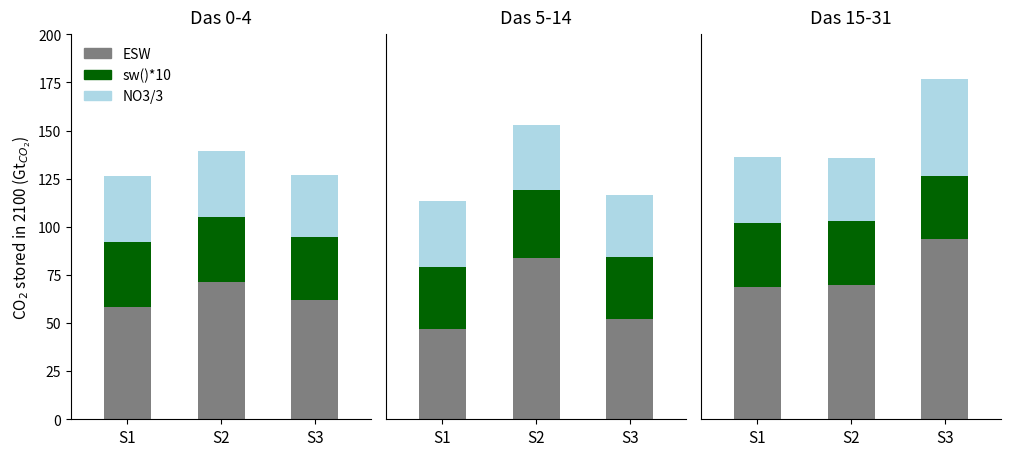

Rank the categories by NO3/3 value from highest to lowest.

S3, S1, S2